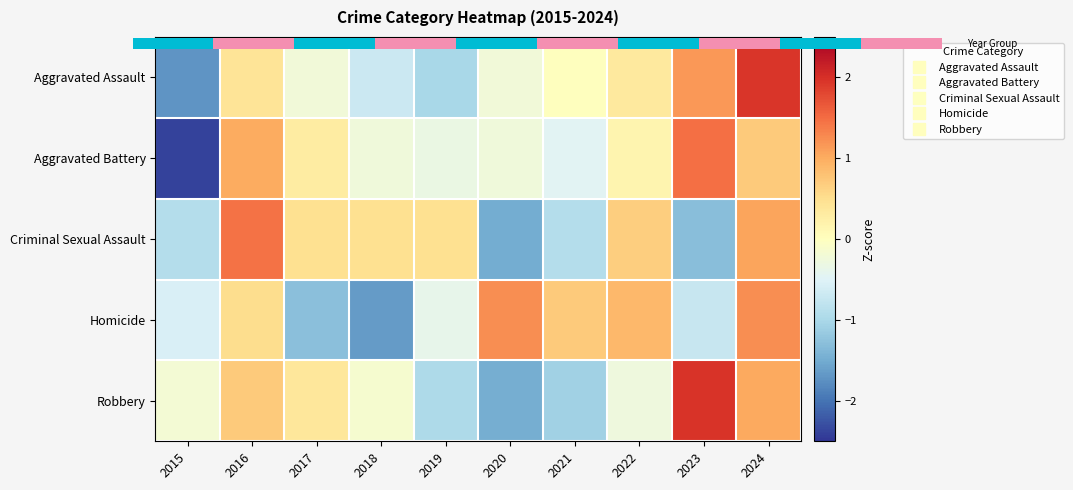

At which category does the chart reach its peak across all series?

2023